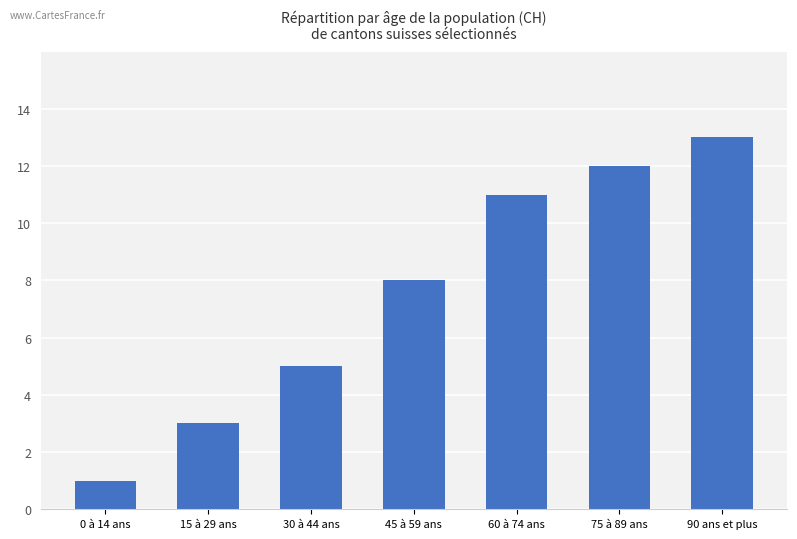

How many series are shown in this chart?

1